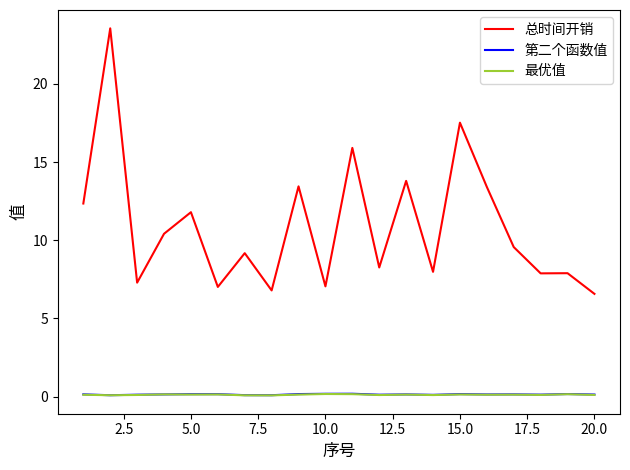

True or false: 总时间开销 and 第二个函数值 cross at least once.

False